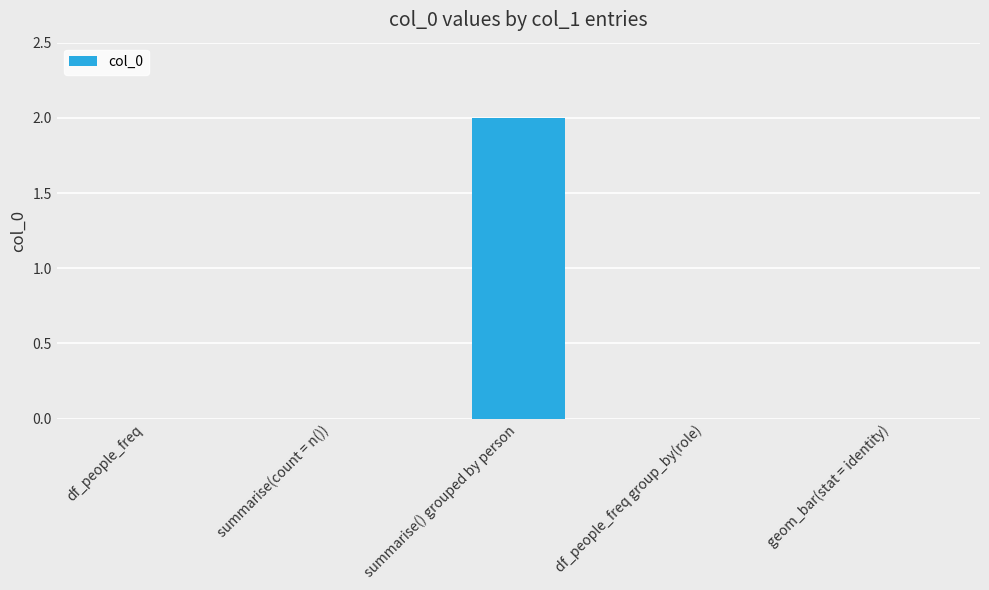

At which category does the chart reach its peak across all series?

summarise() grouped by person